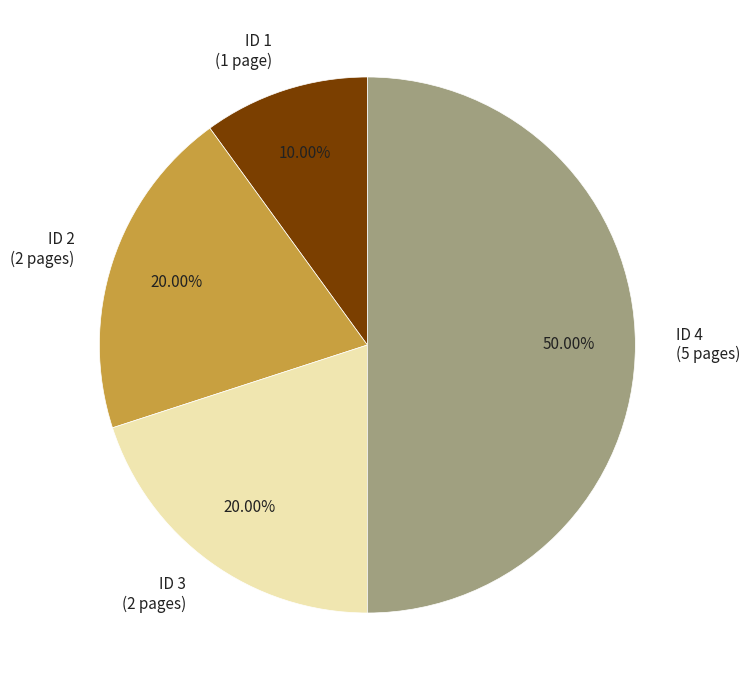

Between ID 1 (1 page) and ID 4 (5 pages), which is larger?

ID 4 (5 pages)